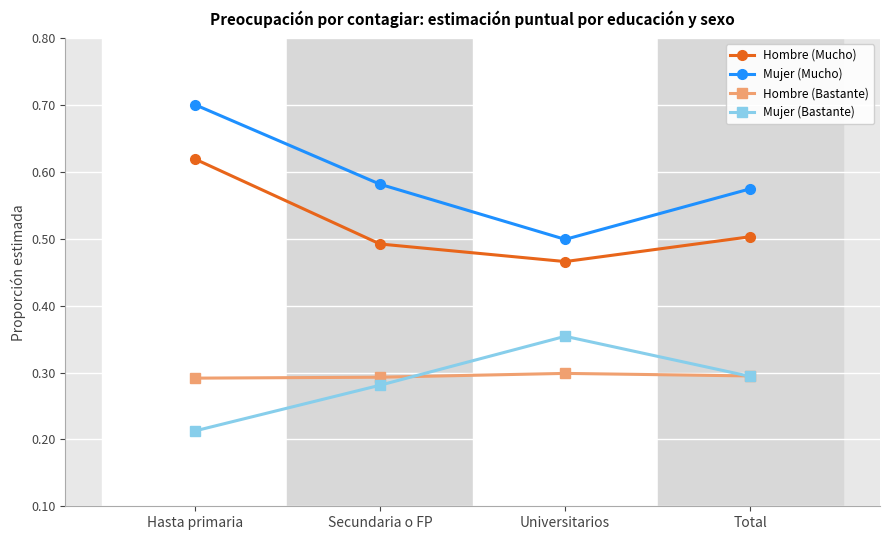

Rank the series by their maximum value, from lowest to highest.

Hombre (Bastante), Mujer (Bastante), Hombre (Mucho), Mujer (Mucho)